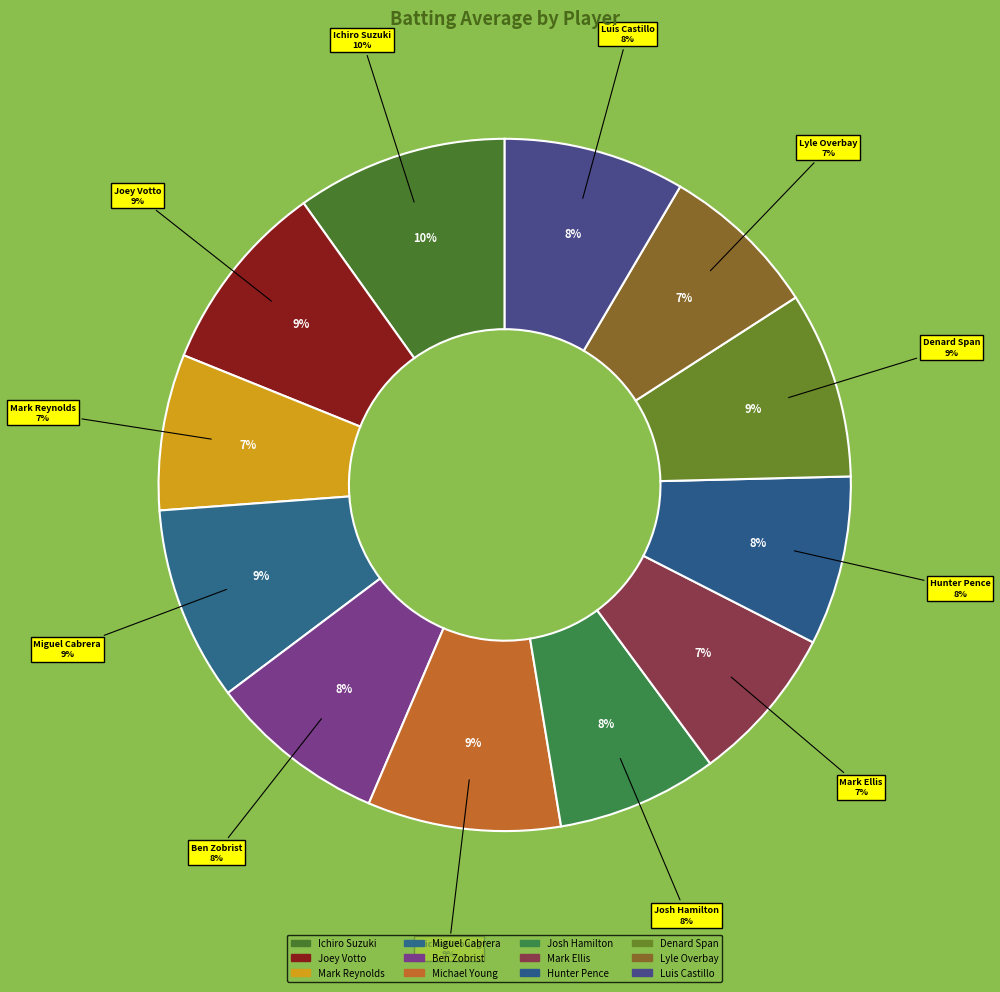

What percentage is the Ben Zobrist slice, to the nearest percent?

8%